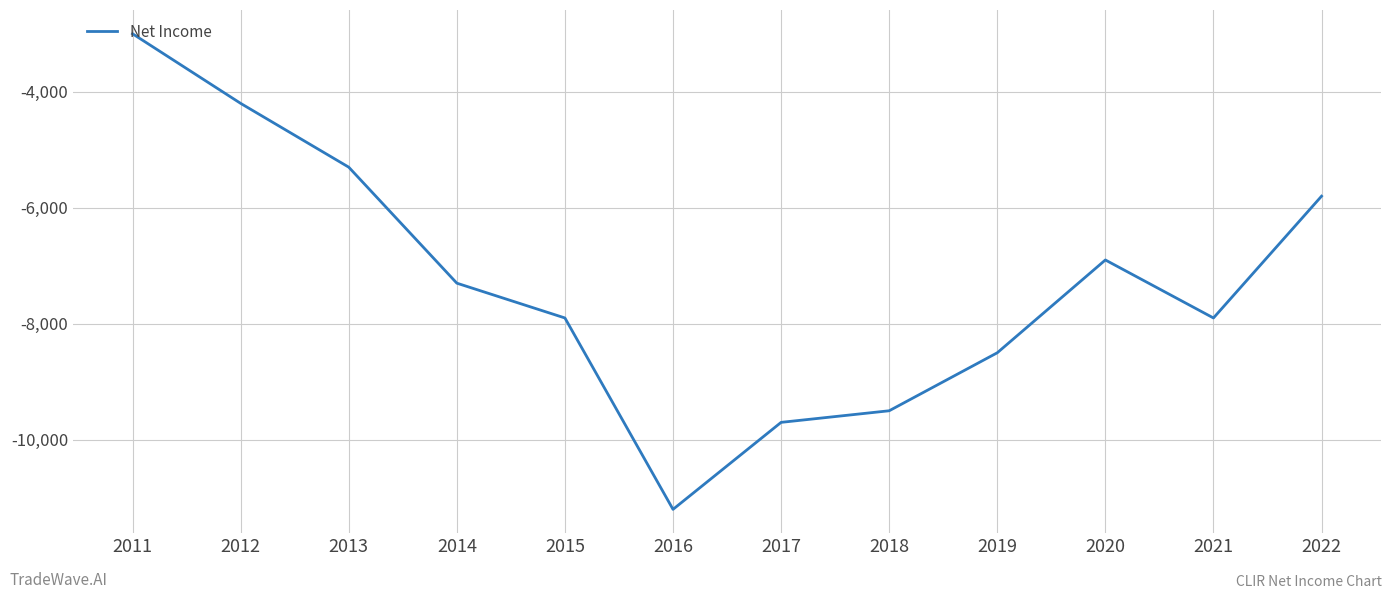

Which category has the lowest value across all series?

2016